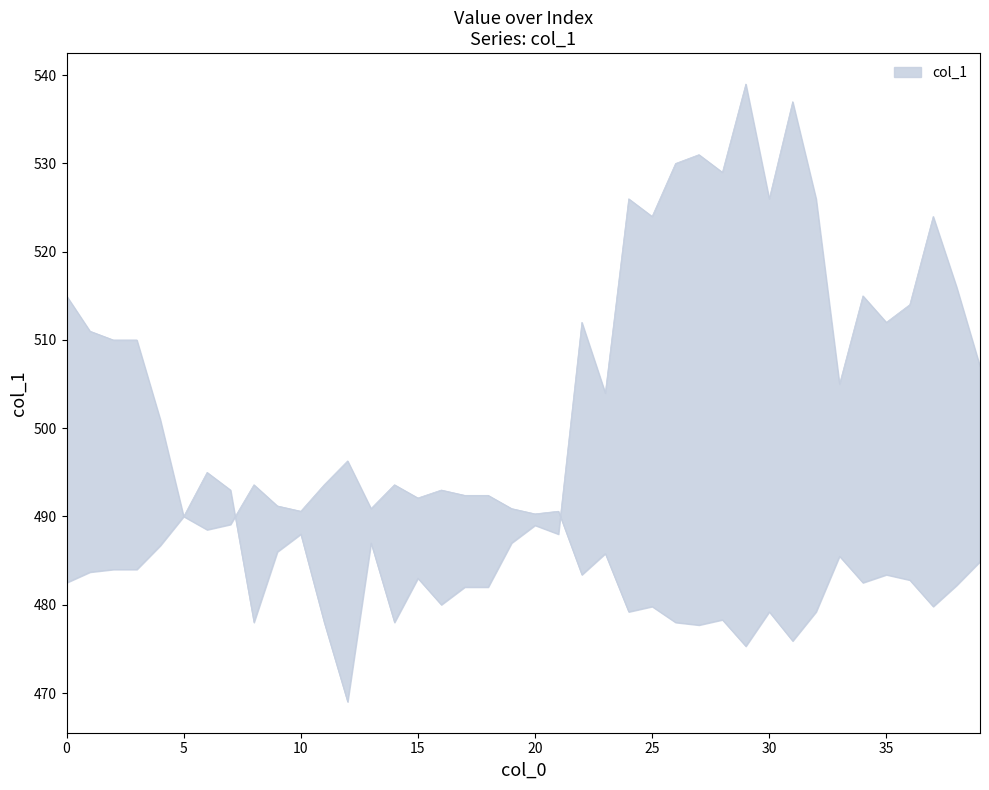

Approximately how many times larger is the value at 18 compared to 3?

0.9